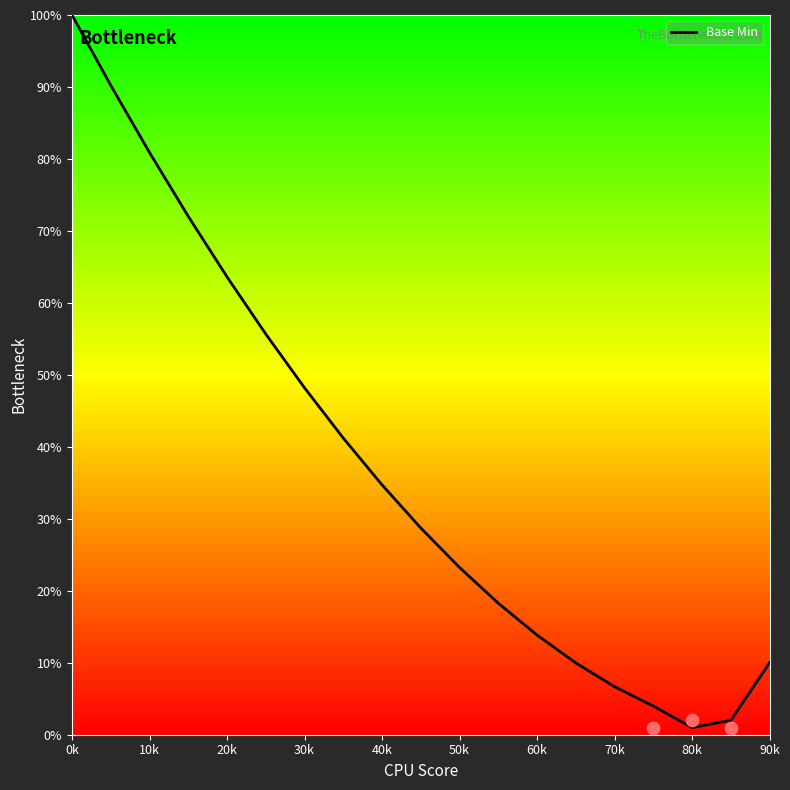

At which label is Base Min closest to 50?

30k